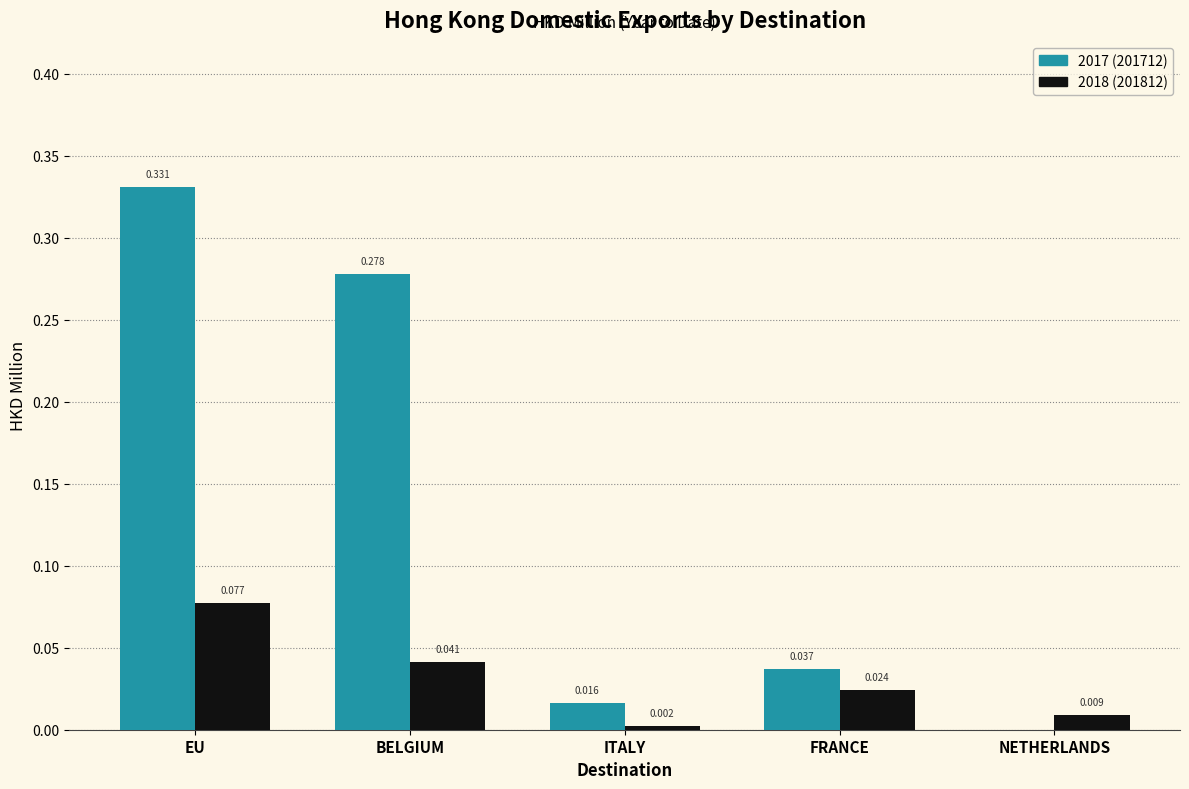

At which category is the sum across all series the highest?

EU